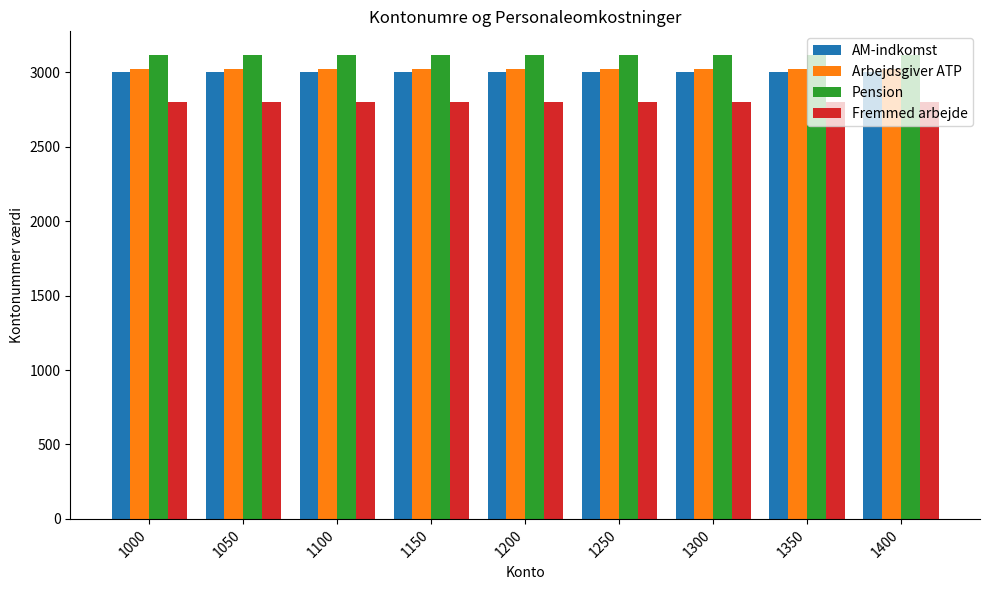

What is the sum of all Fremmed arbejde values?

25200